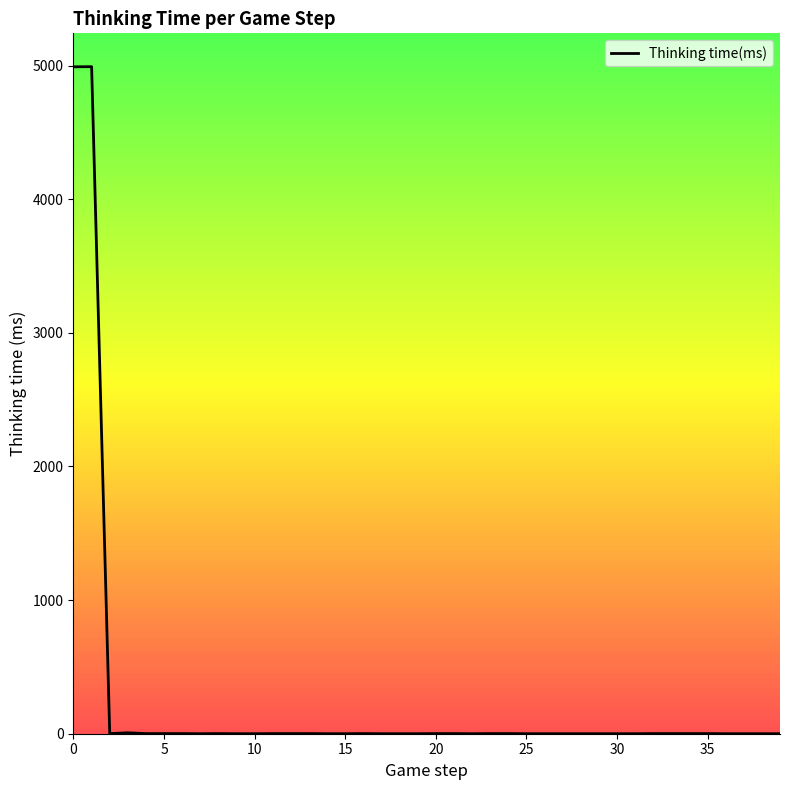

What is the greatest value displayed?

4992